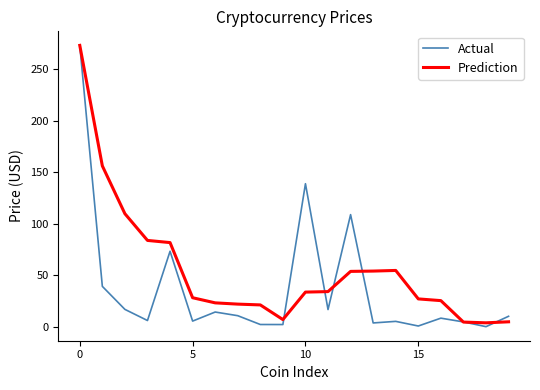

Which series has the largest total across all categories?

Prediction